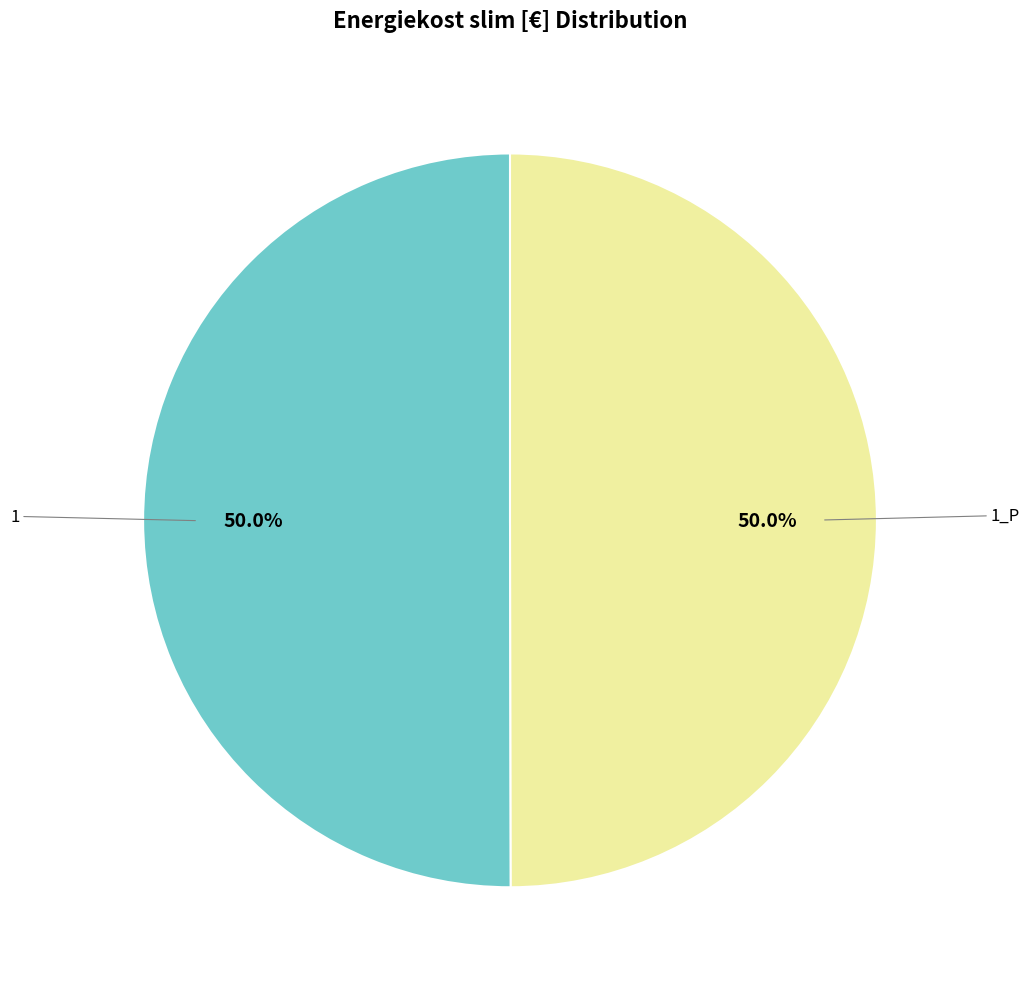

Which category has the smallest portion of the pie?

1_P